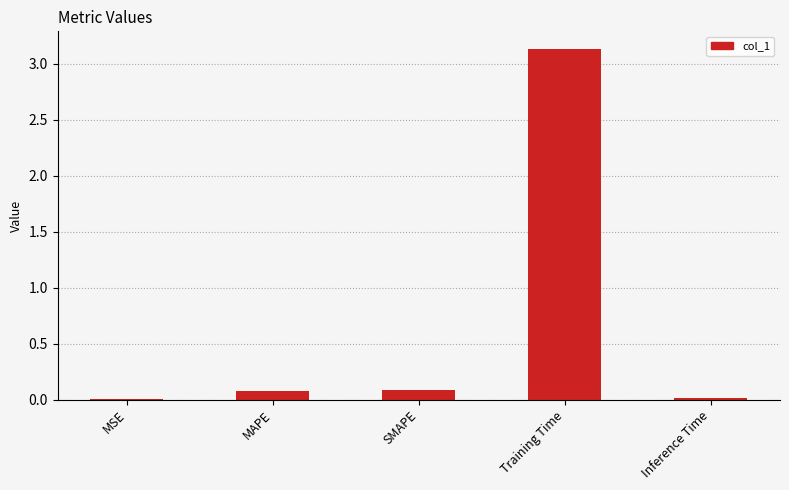

What is the sum of all values?

3.3